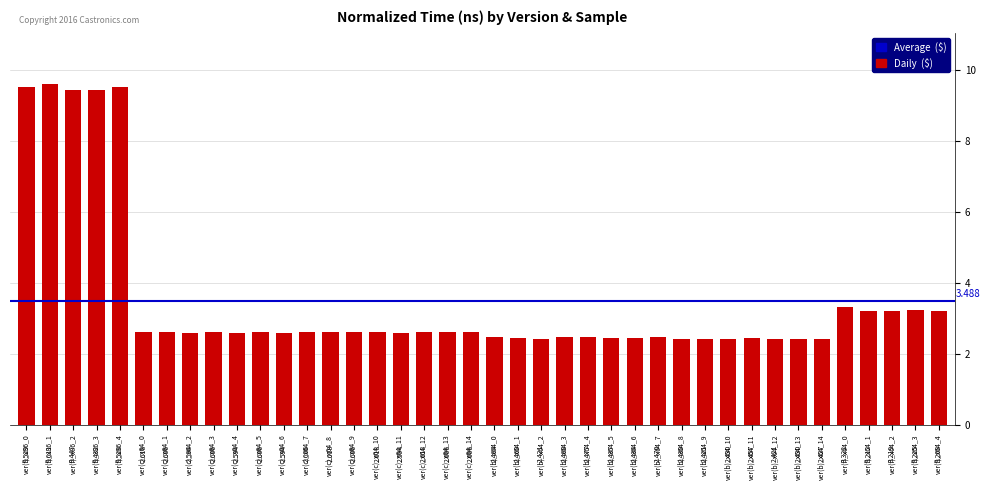

Count the number of categories in the chart.

40